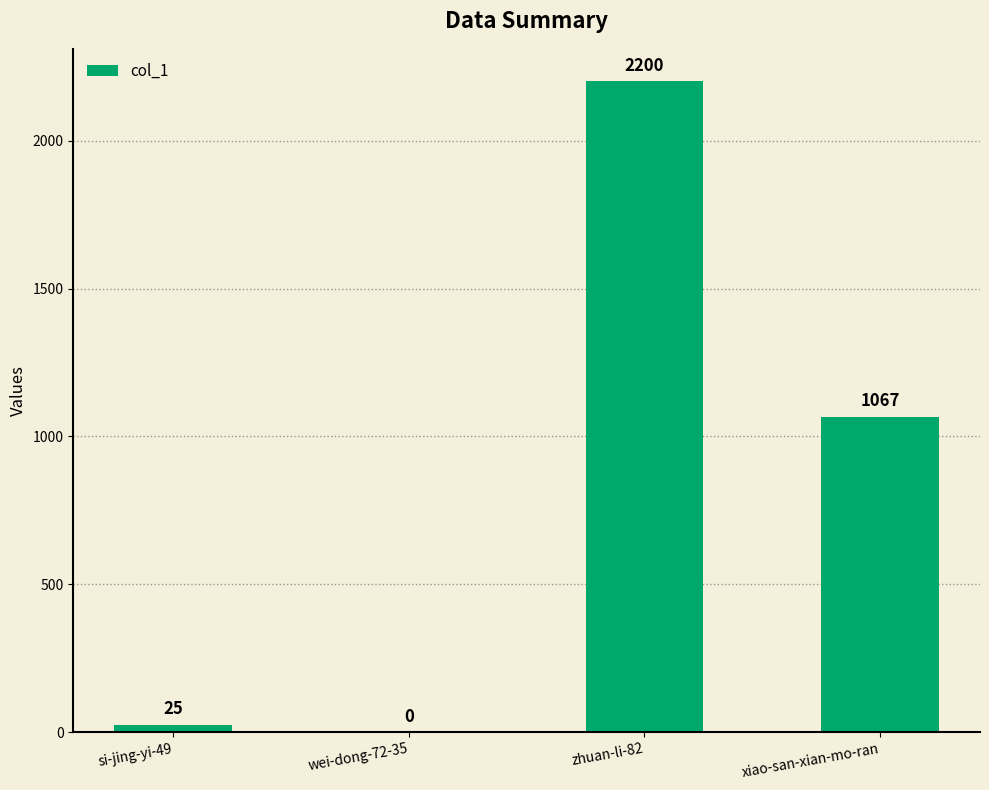

Which label corresponds to the largest value in the chart?

zhuan-li-82